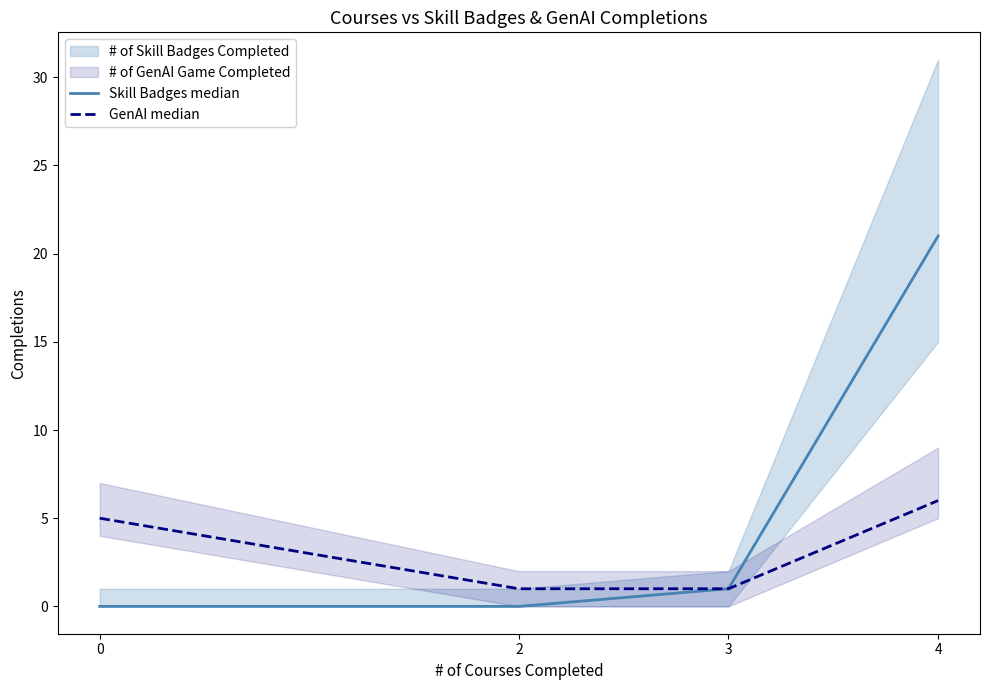

True or false: Skill Badges median and GenAI median cross at least once.

False